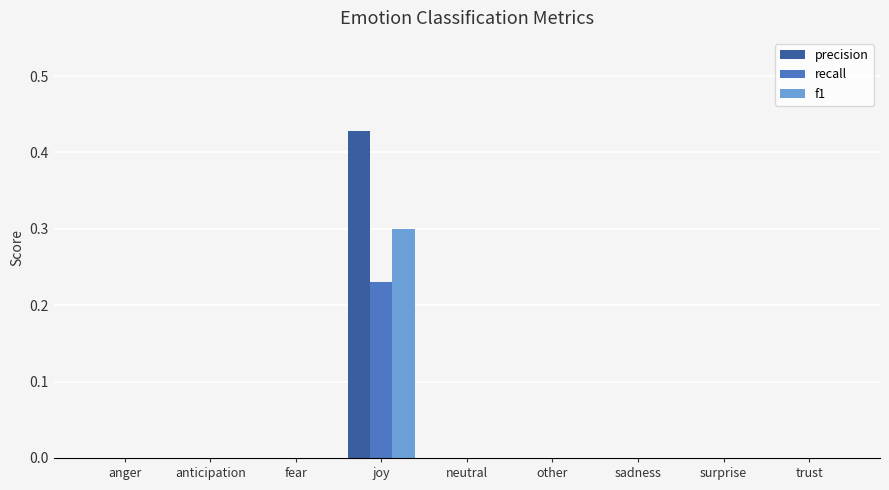

What are all the series names shown in the legend?

precision, recall, f1